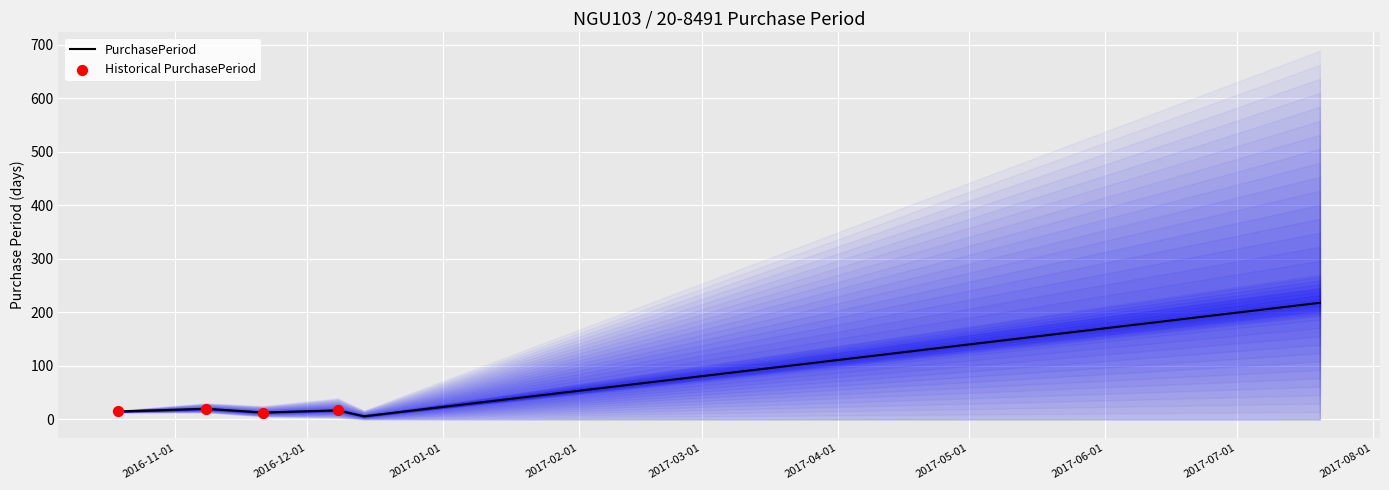

Approximately how many times larger is the value at 2016-12-08 compared to 2016-11-21?

1.3